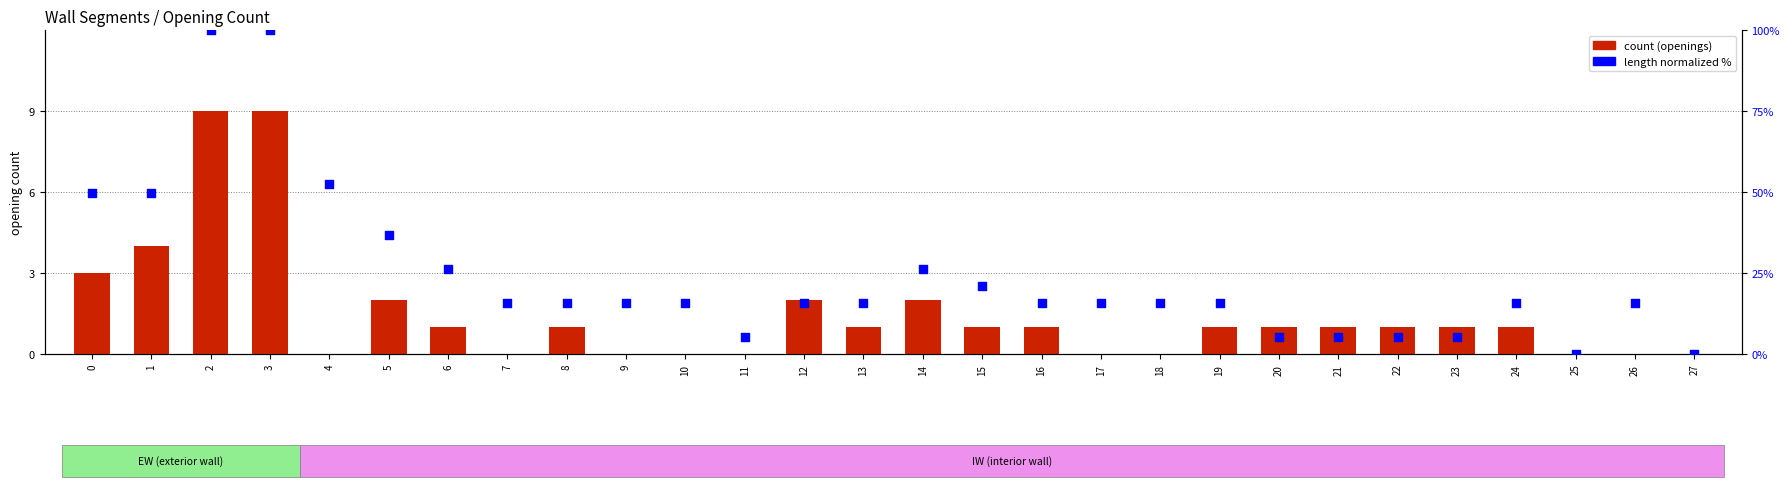

What is the total value across all series at 5?

38.8